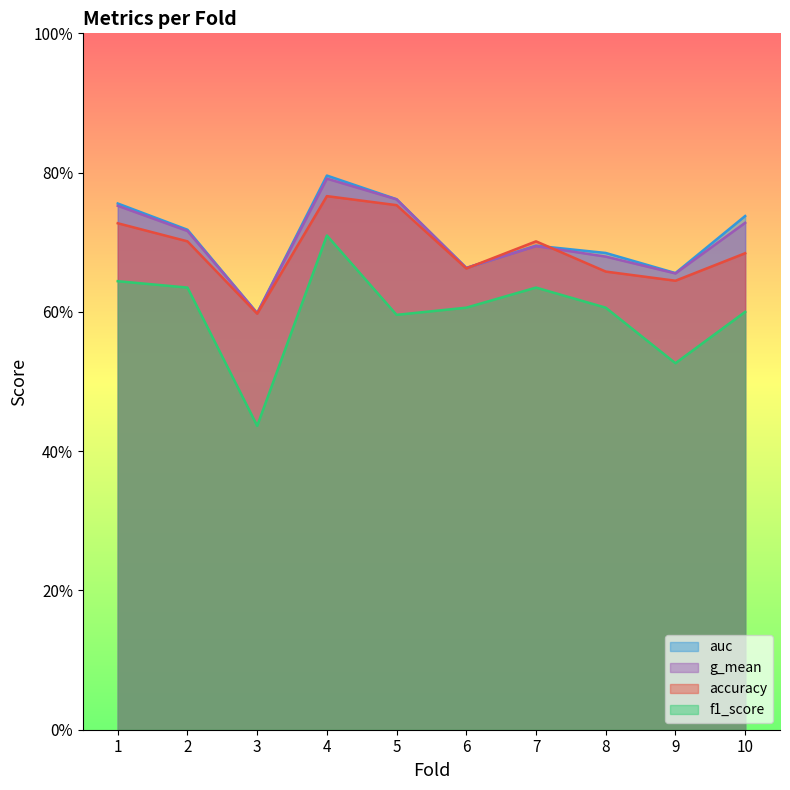

True or false: g_mean and auc cross at least once.

False